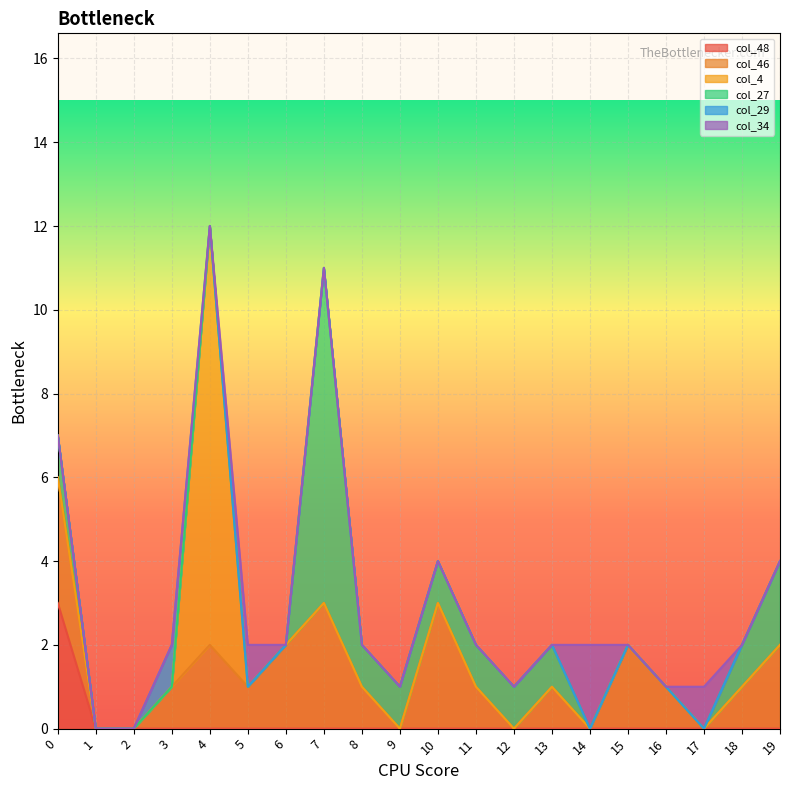

Count the col_29 values in the range 0 to 1.

20